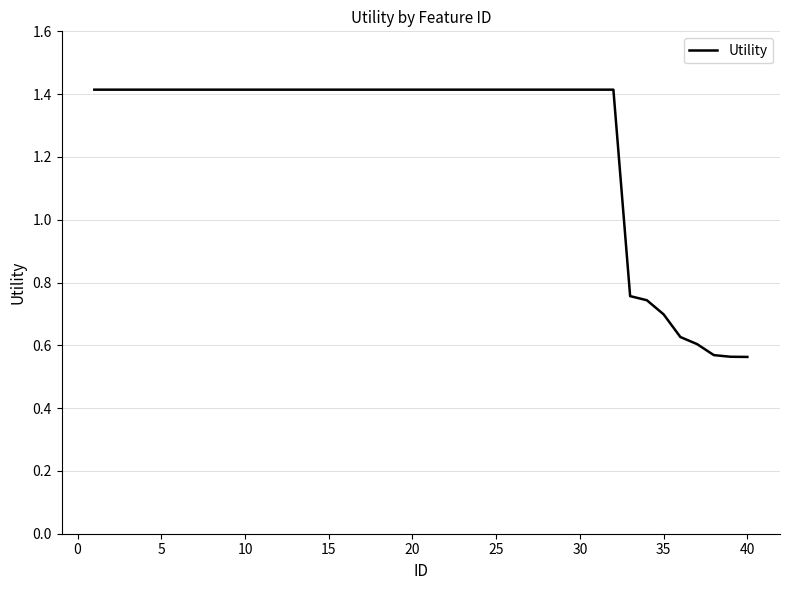

What is the difference between the maximum and minimum values?

0.9